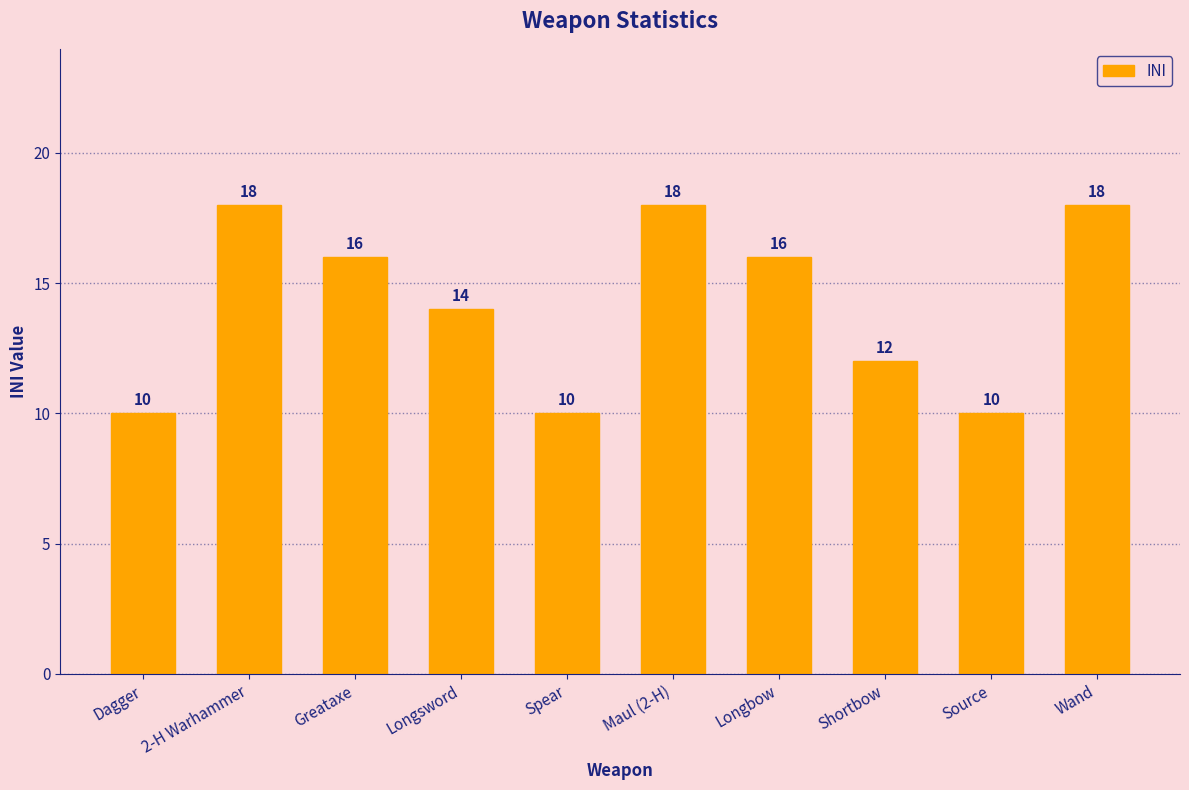

What is the sum of all values?

142